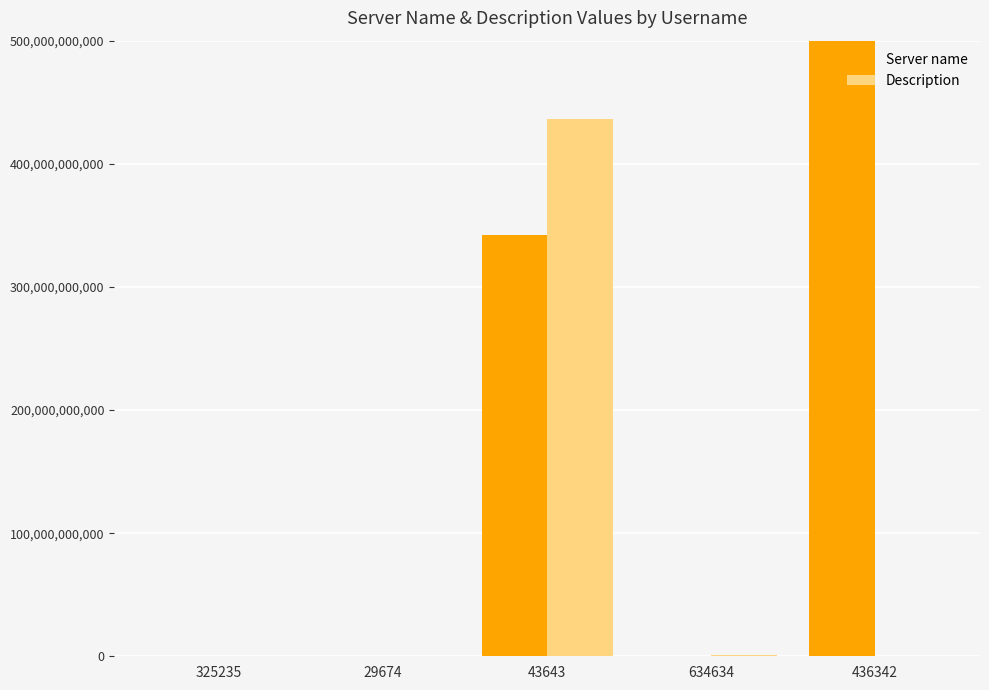

What is the value of the Server name bar at the 5th from the left?

43563466546346